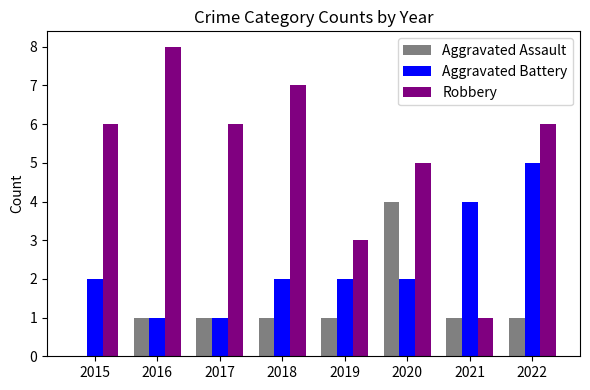

What is the difference between the Robbery values at 2018 and 2022?

1